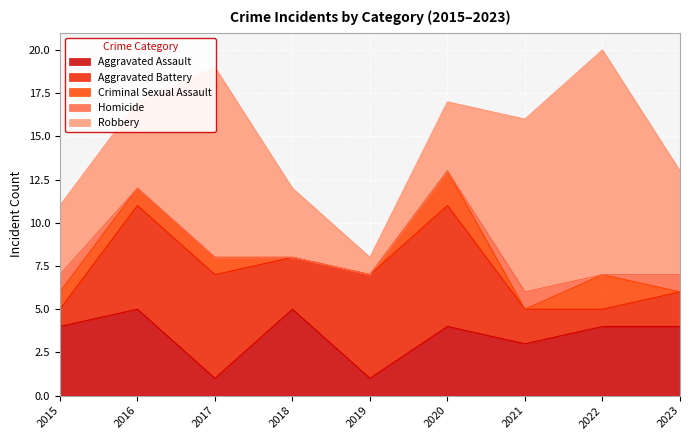

Reading left to right, what are all the values shown in this chart?

Aggravated Assault: 4	5	1	5	1	4	3	4	4
Aggravated Battery: 1	6	6	3	6	7	2	1	2
Criminal Sexual Assault: 1	1	1	0	0	2	0	2	0
Homicide: 1	0	0	0	0	0	1	0	1
Robbery: 4	5	11	4	1	4	10	13	6